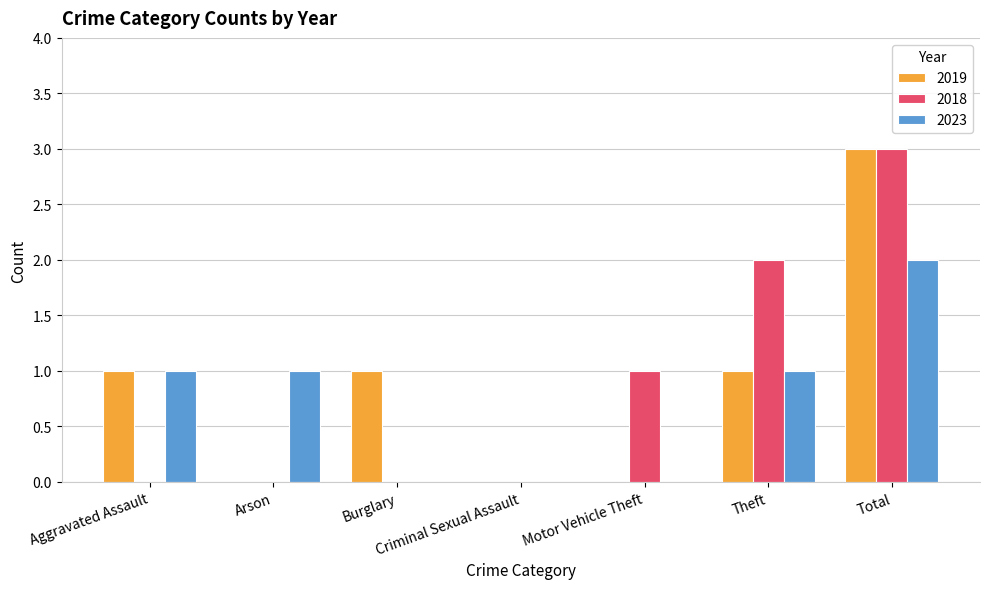

What is the maximum value for 2023?

2